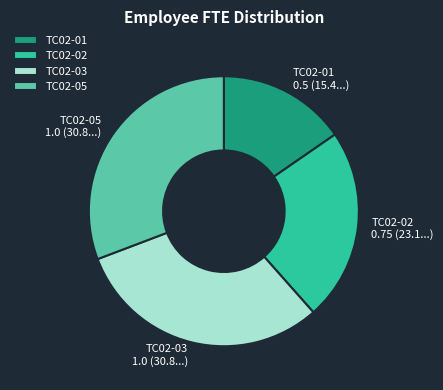

Does TC02-05 account for over 50% of the chart?

No